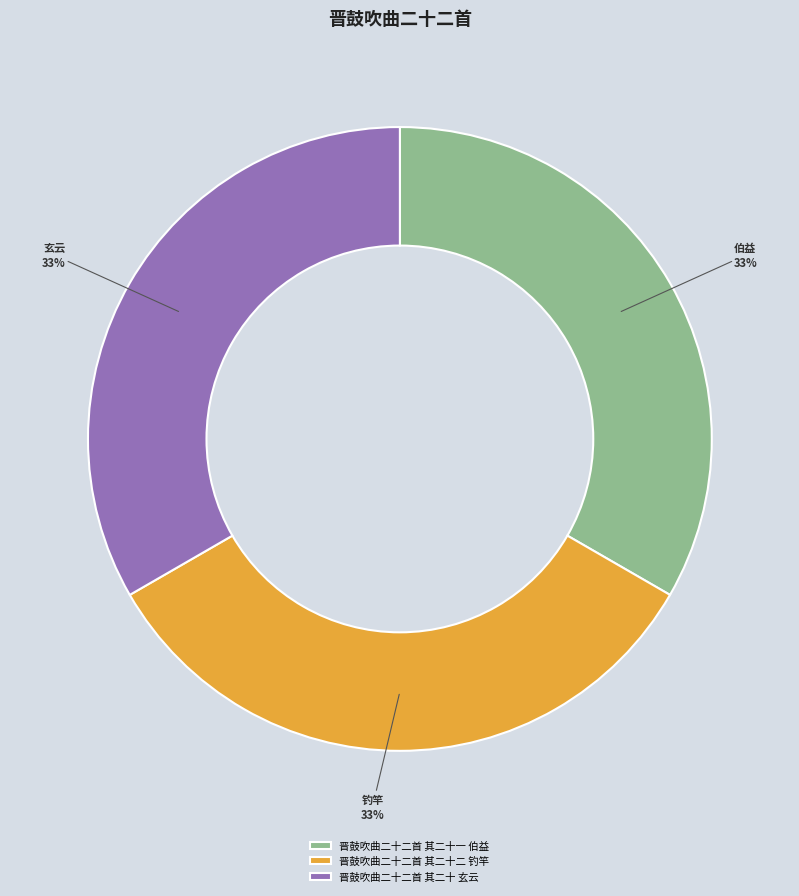

What is the ratio of the value at 晋鼓吹曲二十二首 其二十二 钓竿 to the value at 晋鼓吹曲二十二首 其二十一 伯益?

1.0